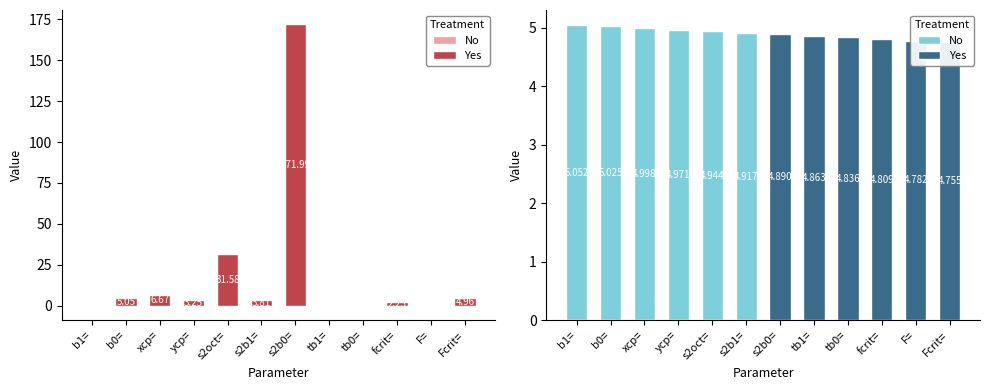

The value of Yes at ycp= is 0.0. True or false?

True